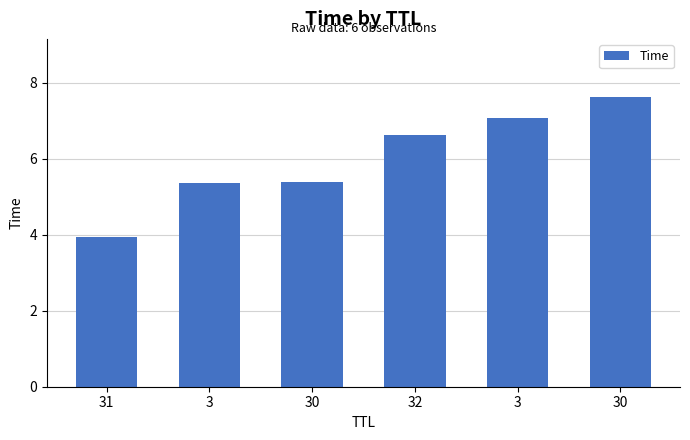

How many values exceed 6?

3